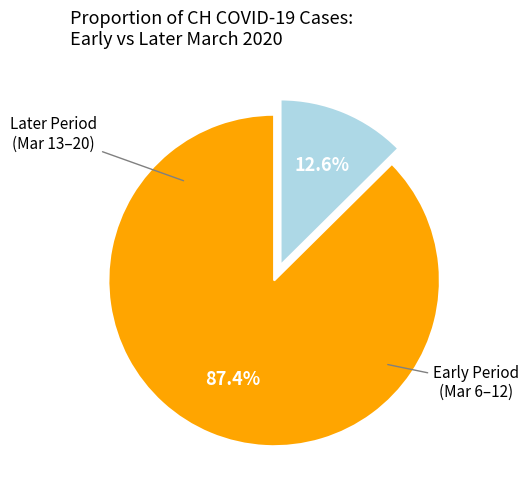

To the nearest percent, what is the average slice percentage?

50%